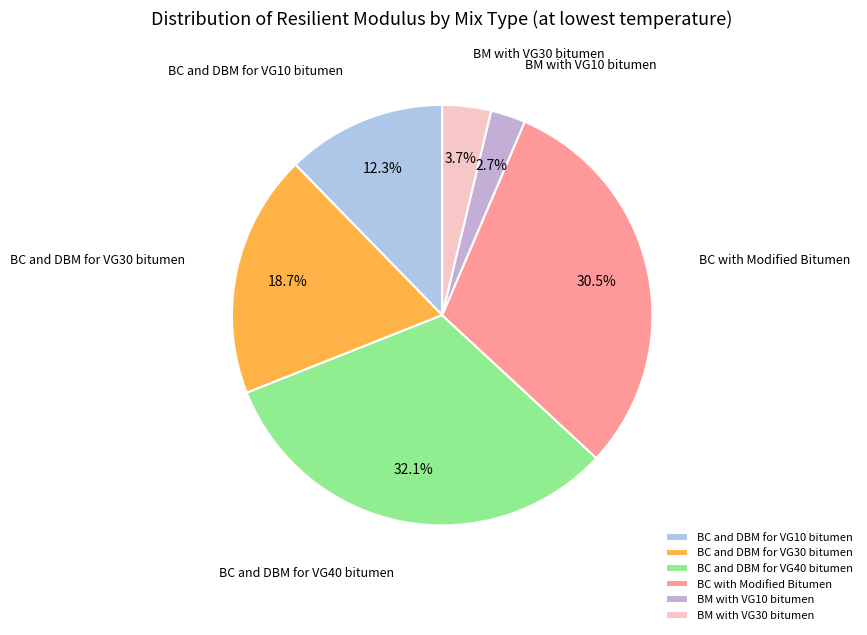

Which slice is the smallest?

BM with VG10 bitumen